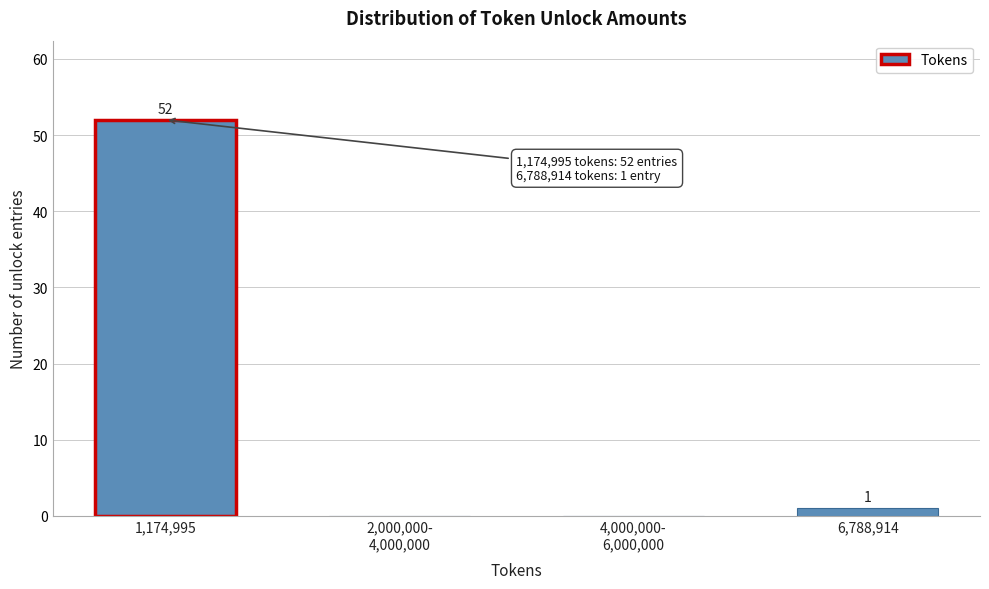

Approximately how many times larger is the value at 1,174,995 compared to 6,788,914?

52.0